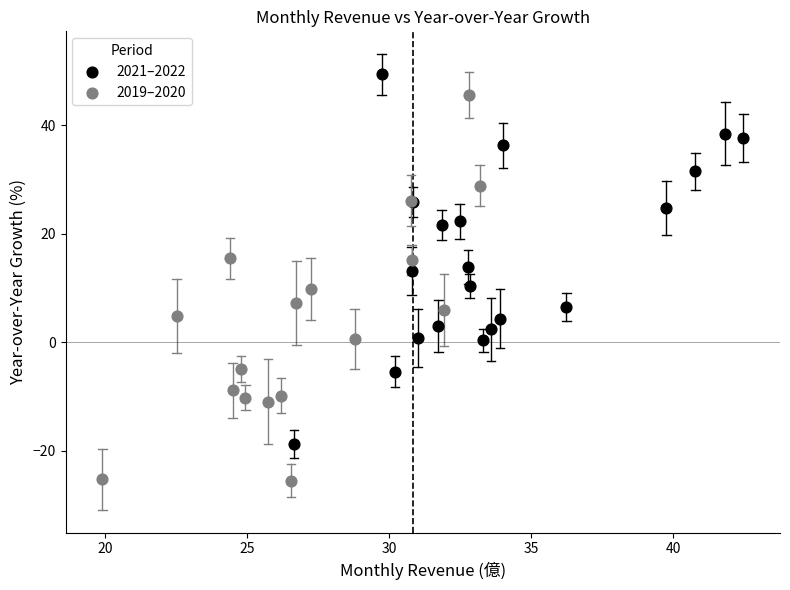

Which series contains the highest Y value?

2021–2022